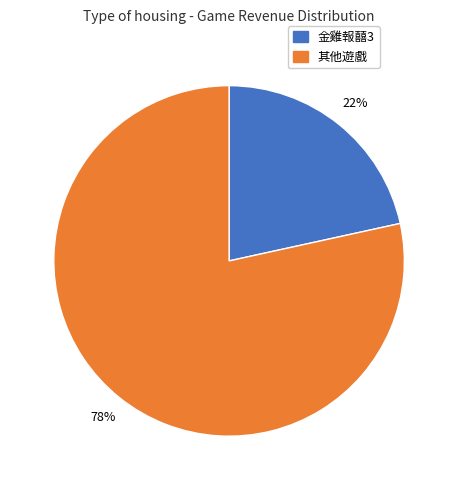

To the nearest percent, what is the average slice percentage?

50%